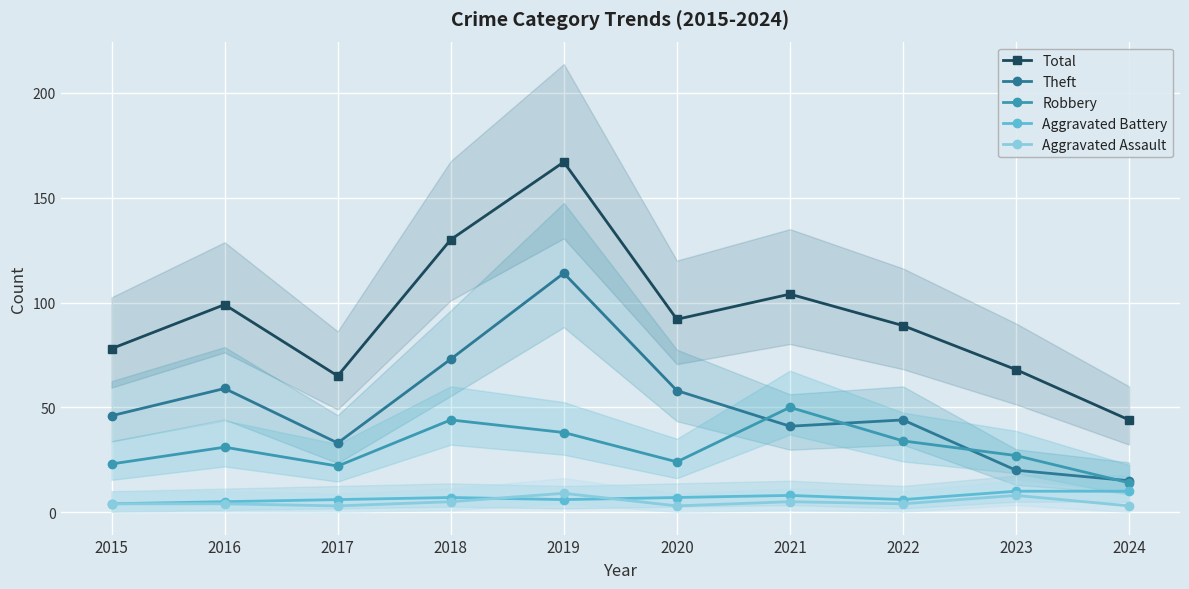

Is the value of Theft at 2016 greater than the value of Aggravated Assault at 2015?

Yes